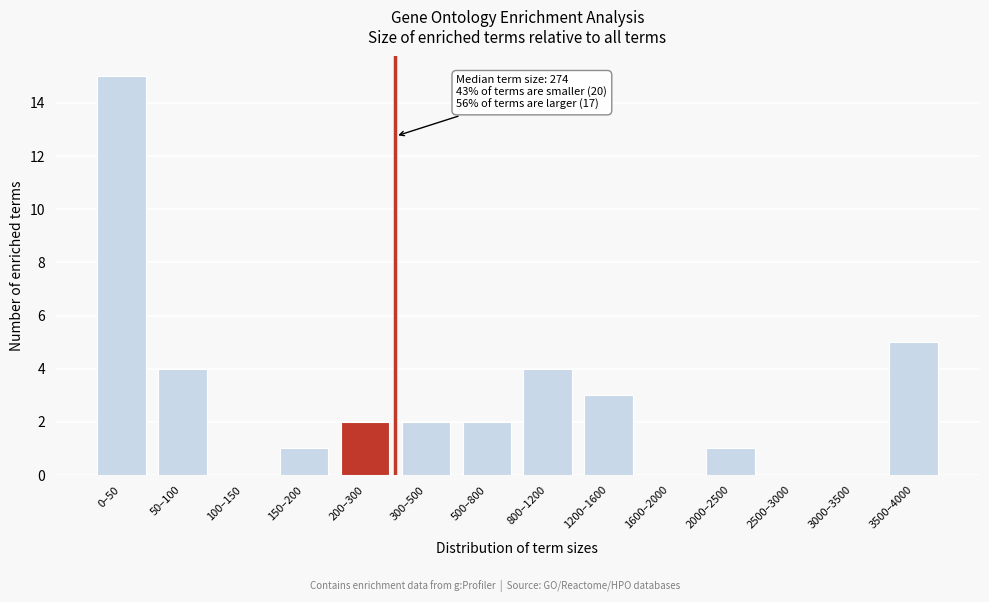

Reading left to right, list all the values displayed in this chart.

0–50=15	50–100=4	100–150=0	150–200=1	200–300=2	300–500=2	500–800=2	800–1200=4	1200–1600=3	1600–2000=0	2000–2500=1	2500–3000=0	3000–3500=0	3500–4000=5